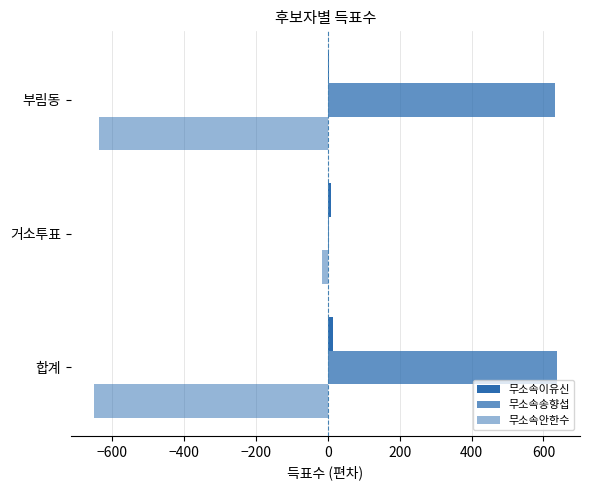

Which series has the largest total across all categories?

무소속송향섭